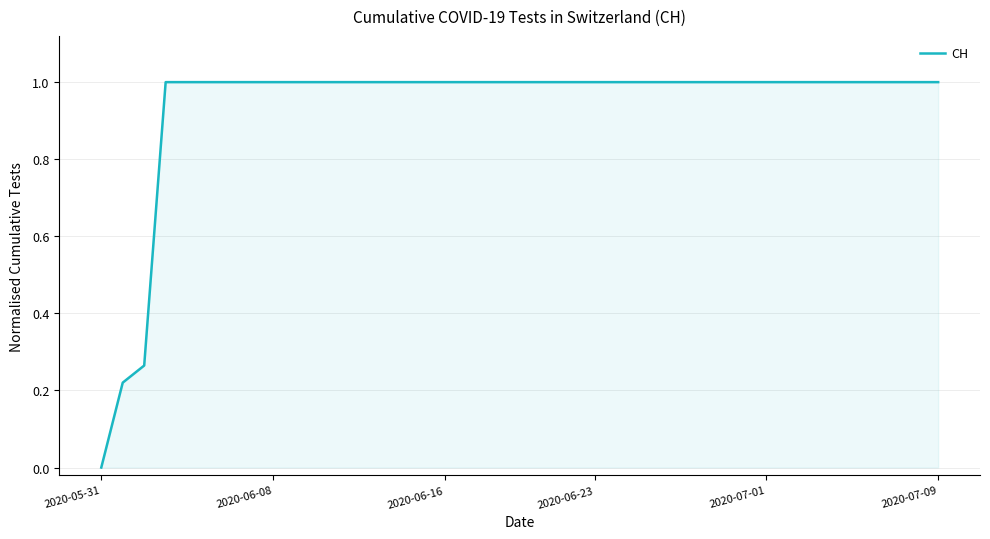

What is the maximum value shown in the chart?

1.0